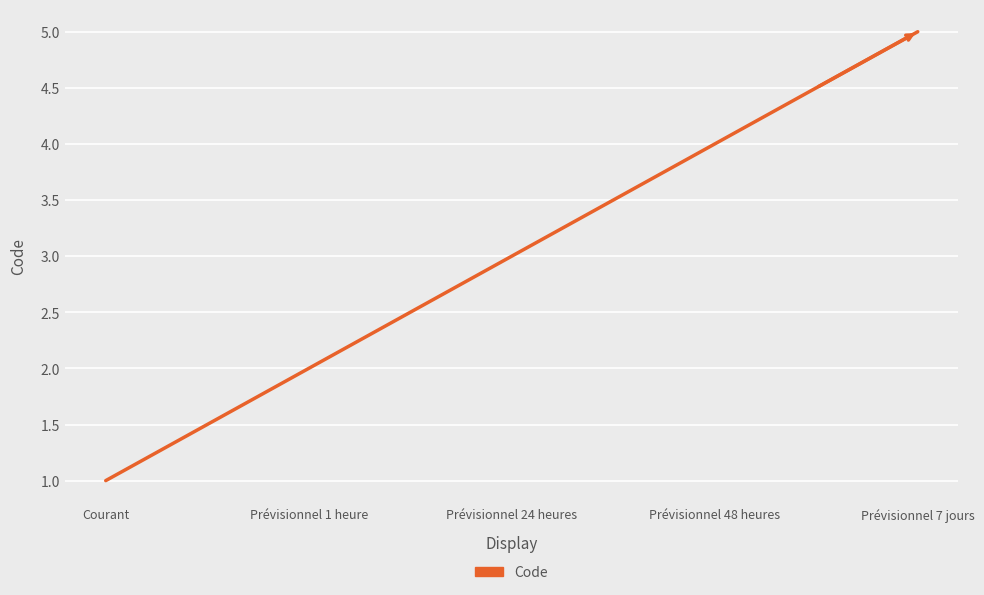

Reading right to left, what are all the values shown in this chart?

5	4	3	2	1